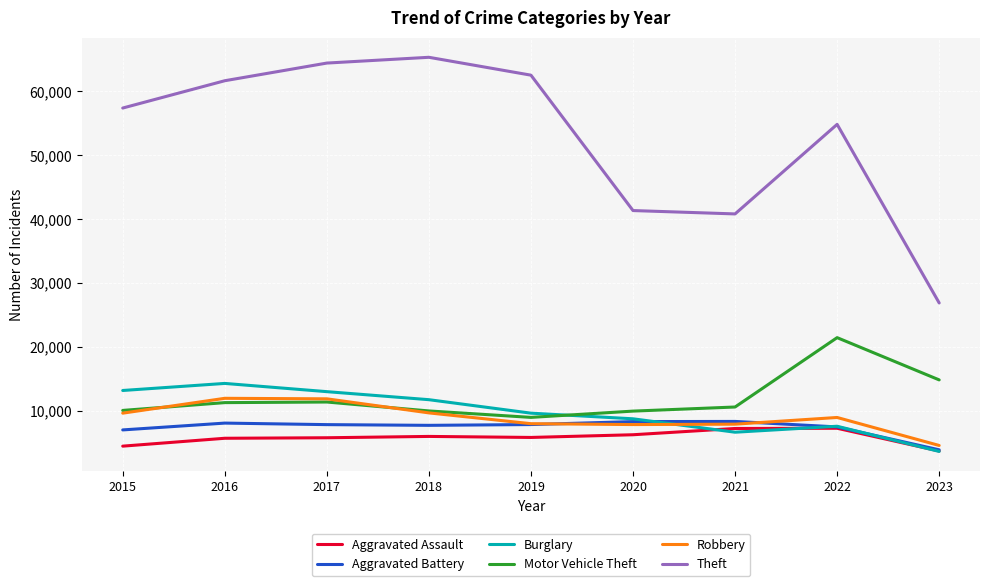

What is the sum of all Burglary values?

88520